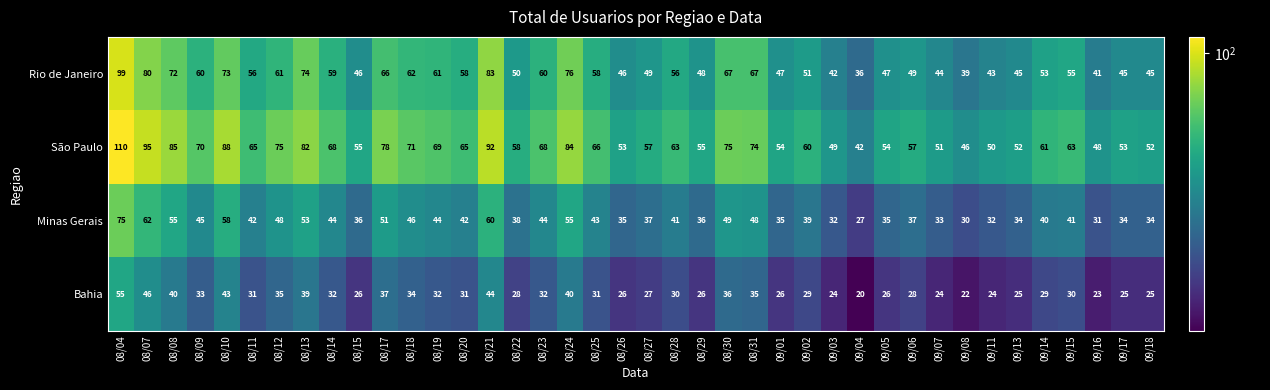

How many values in the São Paulo series are below 63?

19